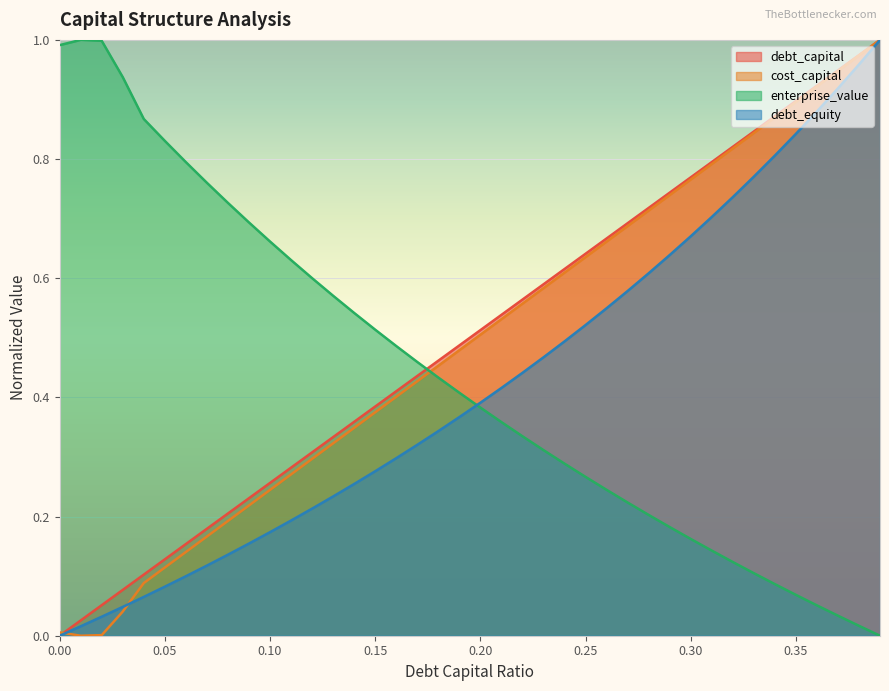

Reading left to right, transcribe all the data shown in this chart.

debt_capital: 0.0	0.0	0.1	0.1	0.1	0.1	0.2	0.2	0.2	0.2	0.3	0.3	0.3	0.3	0.4	0.4	0.4	0.4	0.5	0.5	0.5	0.5	0.6	0.6	0.6	0.6	0.7	0.7	0.7	0.7	0.8	0.8	0.8	0.8	0.9	0.9	0.9	0.9	1.0	1.0
cost_capital: 0.0	0.0	0.0	0.0	0.1	0.1	0.1	0.2	0.2	0.2	0.2	0.3	0.3	0.3	0.3	0.4	0.4	0.4	0.5	0.5	0.5	0.5	0.6	0.6	0.6	0.6	0.7	0.7	0.7	0.7	0.8	0.8	0.8	0.8	0.9	0.9	0.9	0.9	1.0	1.0
enterprise_value: 1.0	1.0	1.0	0.9	0.9	0.8	0.8	0.8	0.7	0.7	0.7	0.6	0.6	0.6	0.5	0.5	0.5	0.5	0.4	0.4	0.4	0.4	0.3	0.3	0.3	0.3	0.2	0.2	0.2	0.2	0.2	0.1	0.1	0.1	0.1	0.1	0.1	0.0	0.0	0.0
debt_equity: 0.0	0.0	0.0	0.0	0.1	0.1	0.1	0.1	0.1	0.2	0.2	0.2	0.2	0.2	0.3	0.3	0.3	0.3	0.3	0.4	0.4	0.4	0.4	0.5	0.5	0.5	0.5	0.6	0.6	0.6	0.7	0.7	0.7	0.8	0.8	0.8	0.9	0.9	1.0	1.0